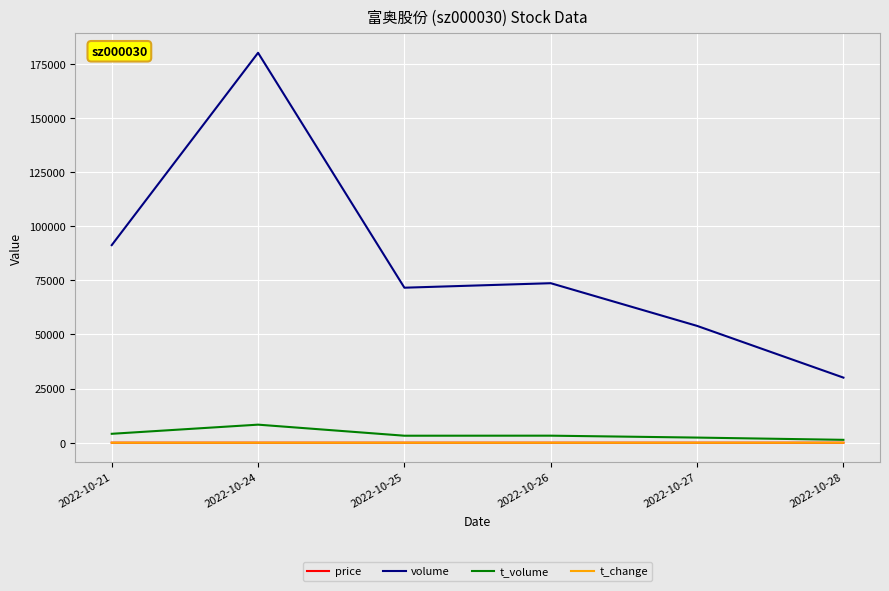

What is the difference between the highest and lowest values at 2022-10-27?

53949.7